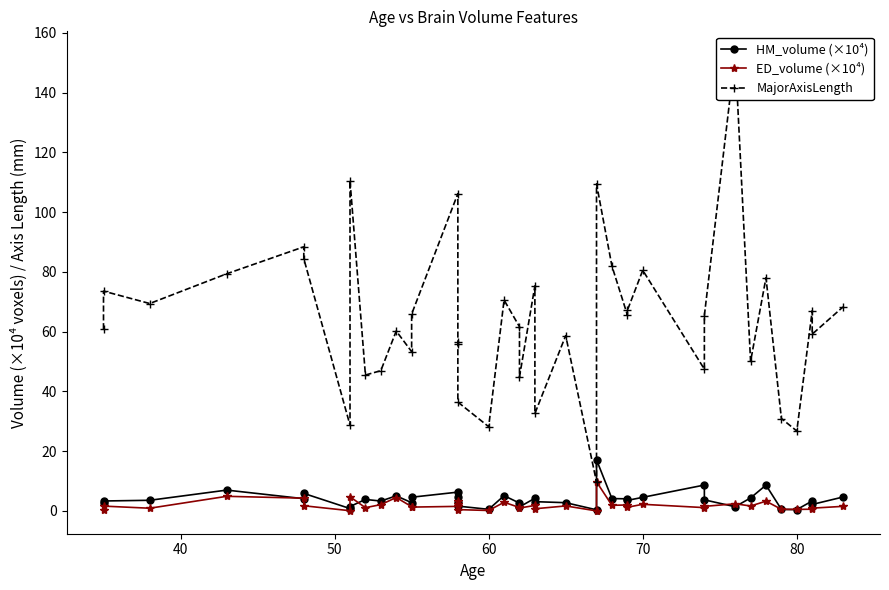

Reading right to left, list all the values displayed in this chart.

HM_volume (×10⁴): 4.7	2.2	3.3	0.4	0.5	8.6	4.3	1.4	3.7	8.7	4.5	3.5	4.1	4.1	17.1	0.4	2.8	3.1	4.2	1.3	2.6	5.1	0.5	1.6	4.8	2.9	6.3	4.6	2.8	5.0	3.3	3.8	1.5	0.8	5.9	4.1	7.0	3.6	3.3	2.5
ED_volume (×10⁴): 1.5	0.9	0.6	0.5	0.5	3.3	1.7	2.4	1.5	1.1	2.2	1.2	2.0	1.9	9.8	0.0	1.7	0.7	1.8	1.0	1.2	2.9	0.1	0.4	2.4	3.2	1.5	1.3	1.4	4.5	2.1	1.1	4.7	0.1	1.7	4.3	4.9	0.9	1.6	0.4
MajorAxisLength: 68.3	59.2	67.0	26.7	30.9	78.0	50.0	152.8	65.4	47.4	80.5	67.1	65.6	81.9	109.4	9.7	58.7	32.6	75.3	44.9	61.6	70.6	28.2	36.4	55.7	56.6	106.2	65.9	53.3	60.2	46.9	45.5	110.5	28.7	84.4	88.4	79.4	69.4	73.6	60.8